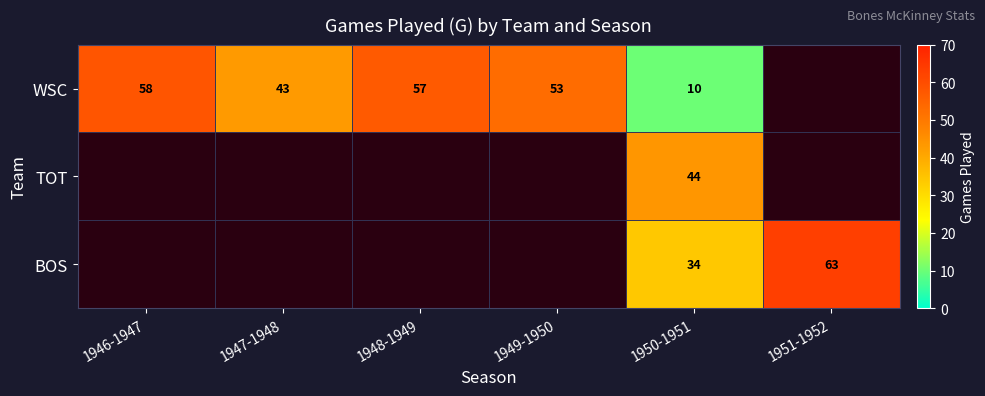

Is it true that TOT equals 64 at 1950-1951?

False